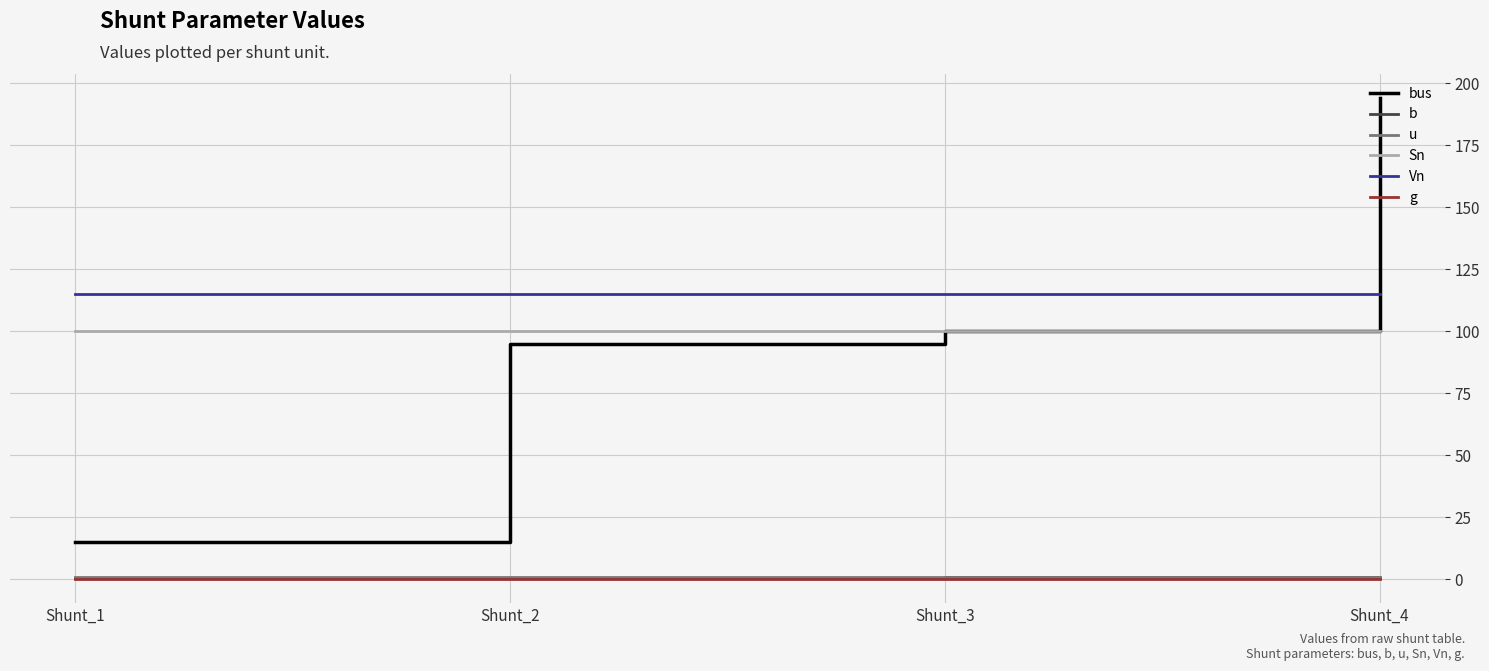

What is the lowest value of the b series?

0.3